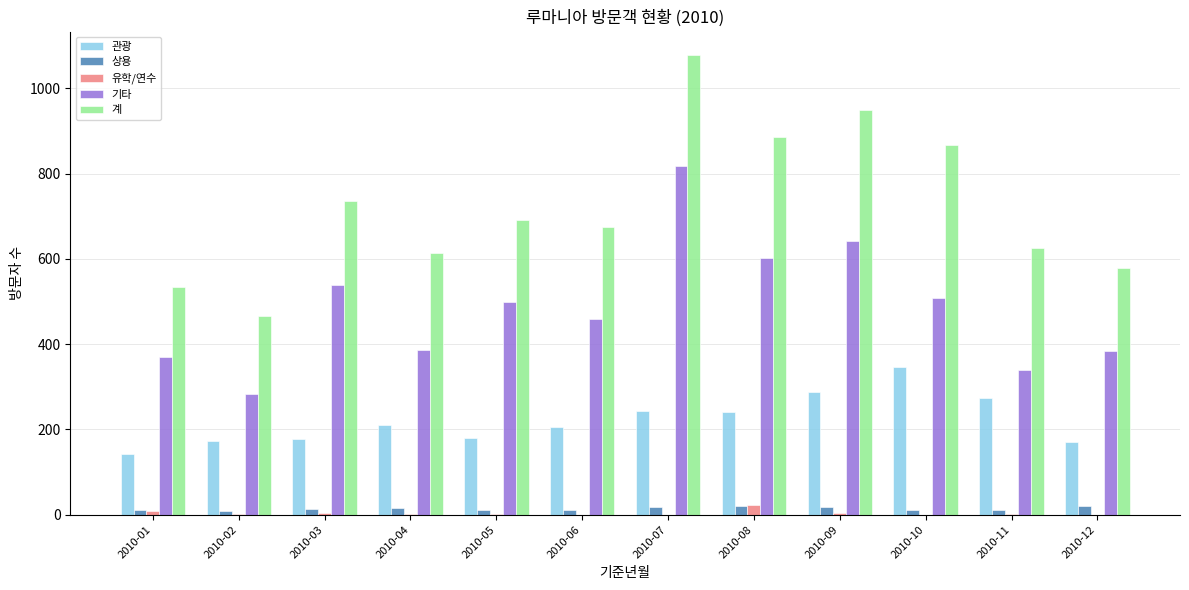

How many groups of bars are there?

12